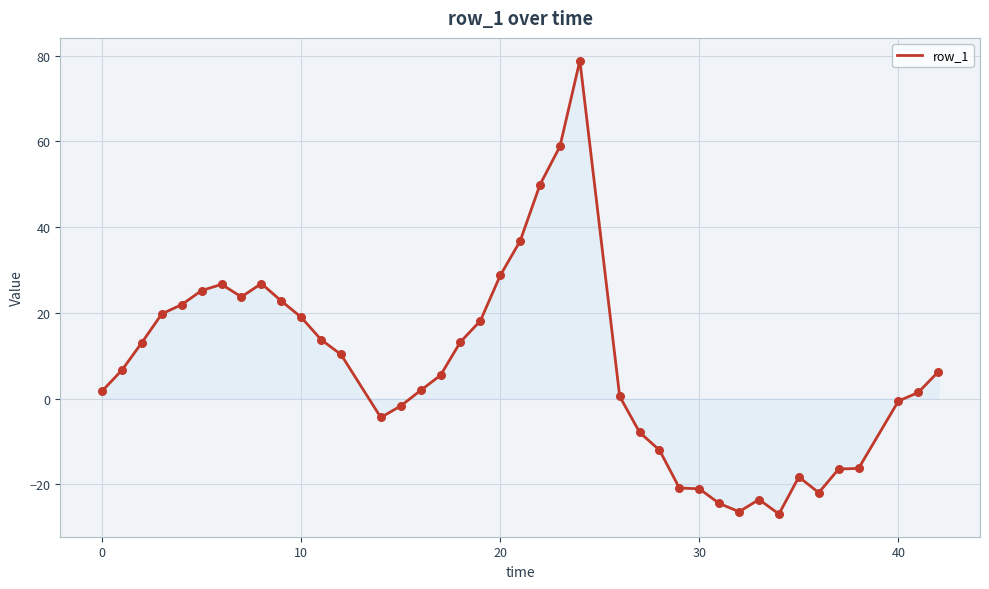

What is the difference between the maximum and minimum values?

105.8